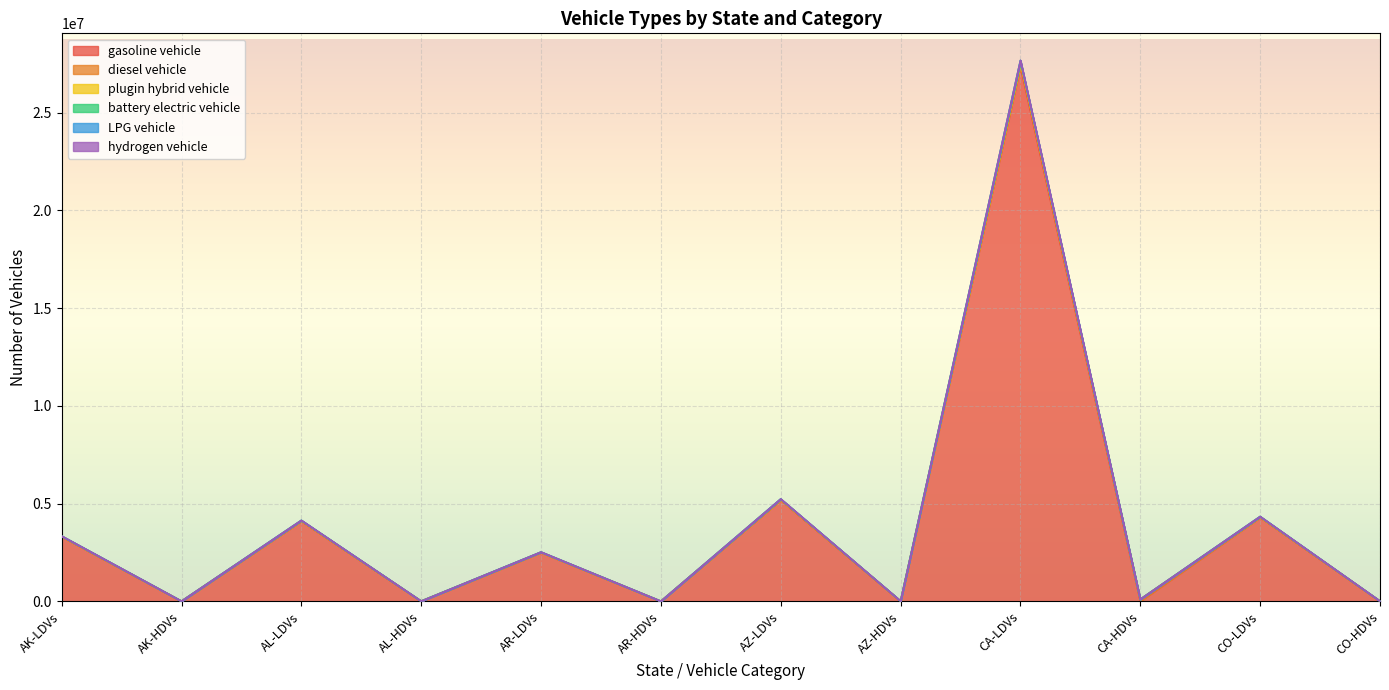

At which category is the sum across all series the highest?

CA-LDVs